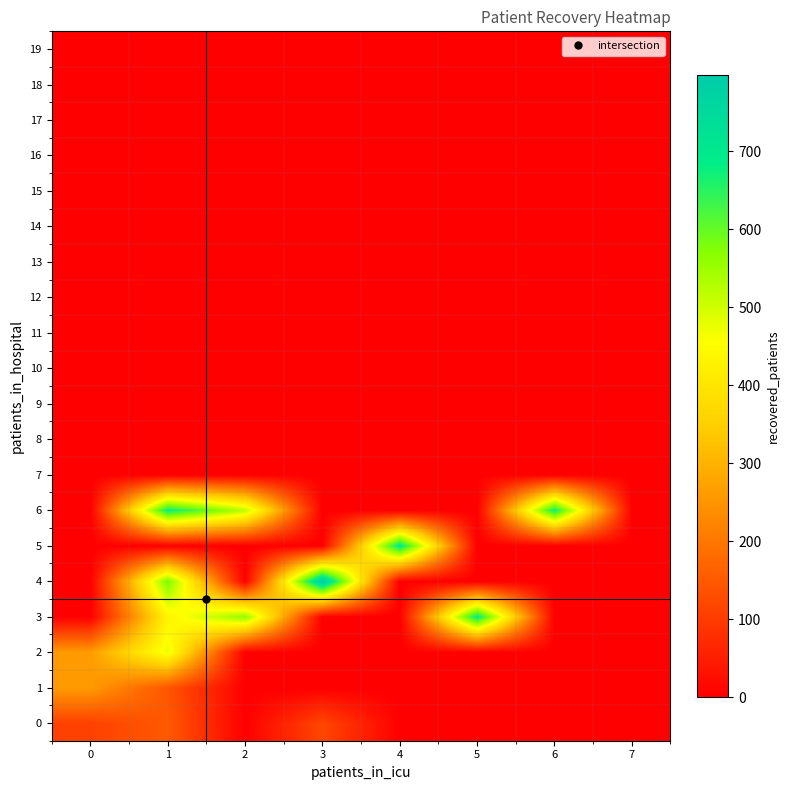

List the series in order of their peak value, lowest first.

7, 8, 9, 10, 11, 12, 13, 14, 15, 16, 17, 18, 19, 0, 1, 2, 6, 3, 5, 4